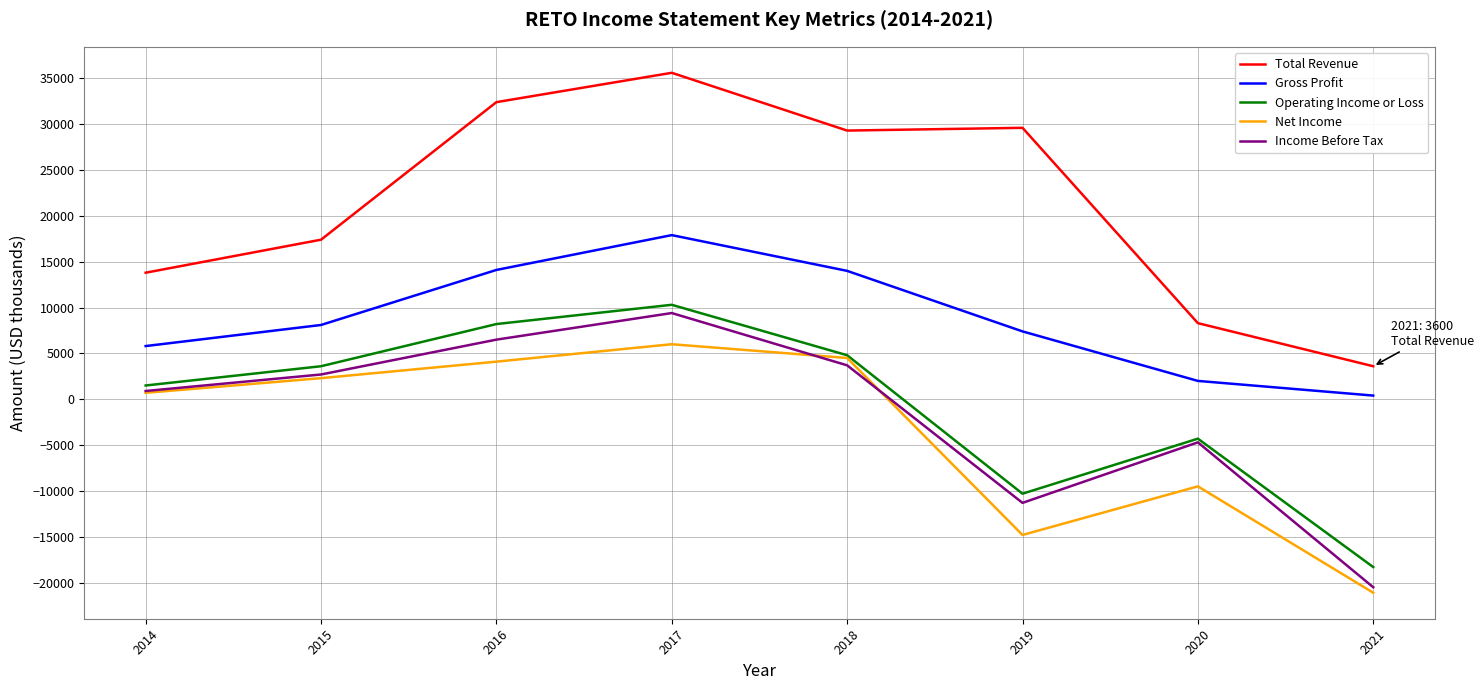

Which series has the widest spread of values?

Total Revenue